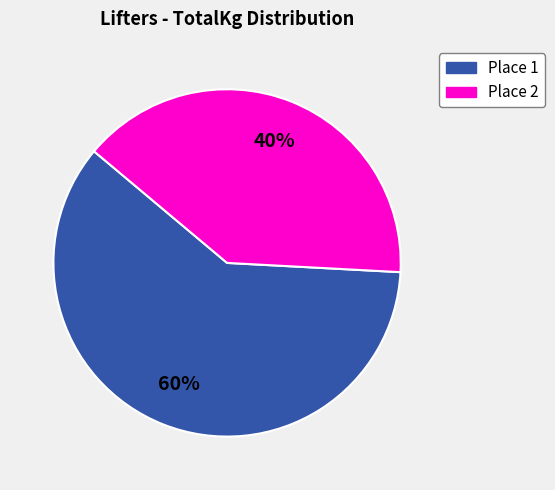

To the nearest percent, what portion does Place 2 represent?

40%